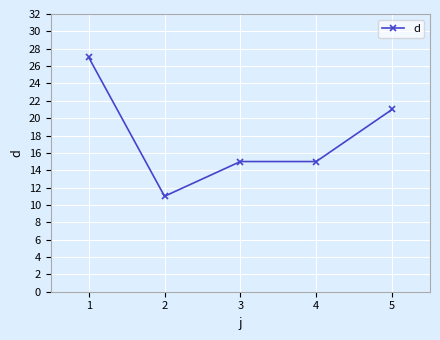

What is the difference between the values at 5 and 3?

6